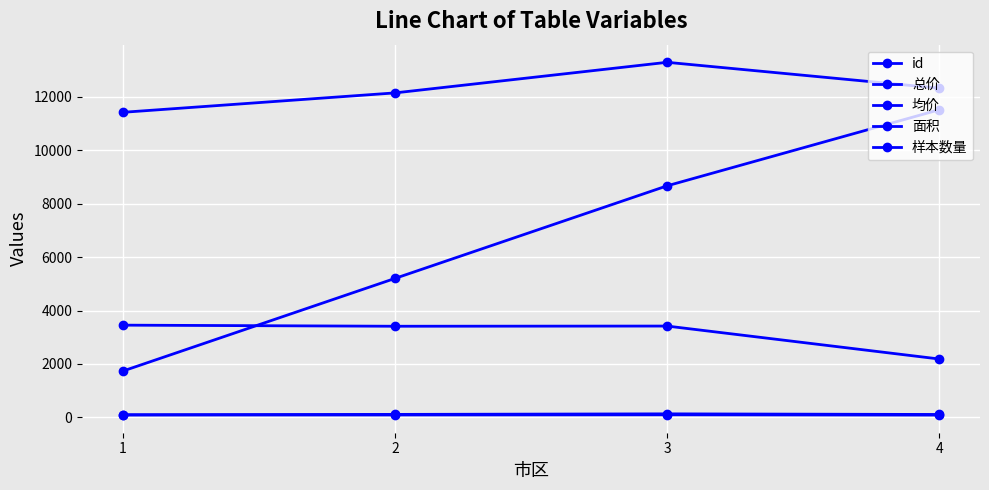

What is the difference between the maximum and minimum values in the 均价 series?

1870.7